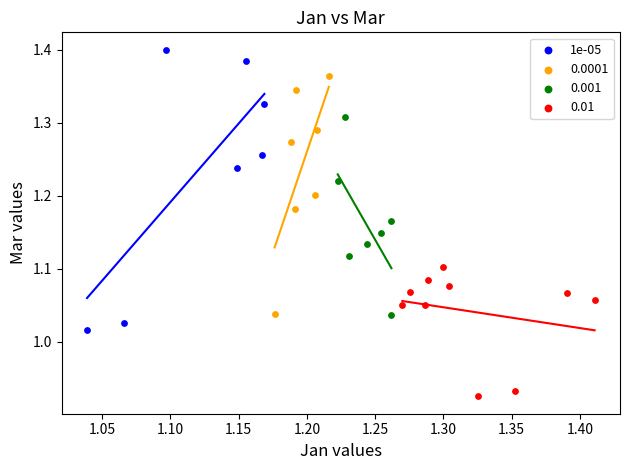

Which series contains the highest Y value?

1e-05